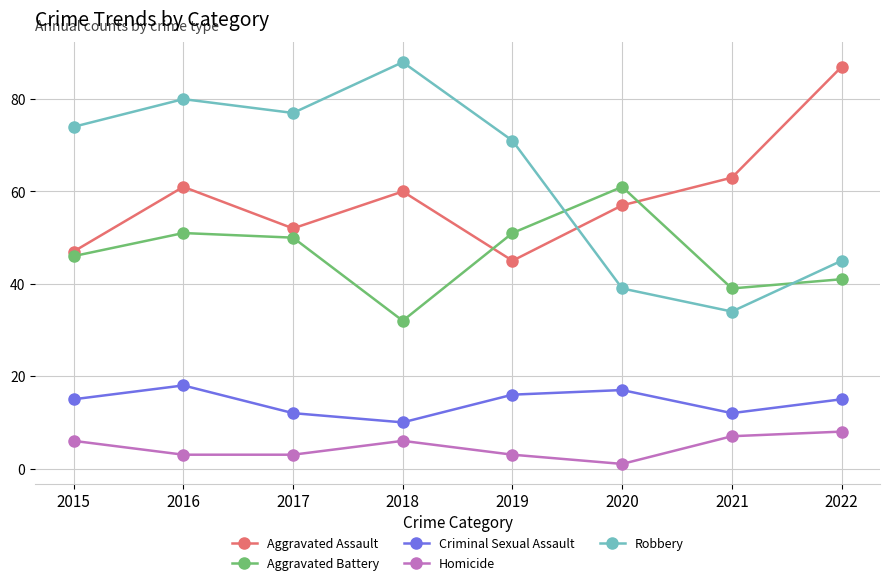

How many lines are shown in the chart?

5